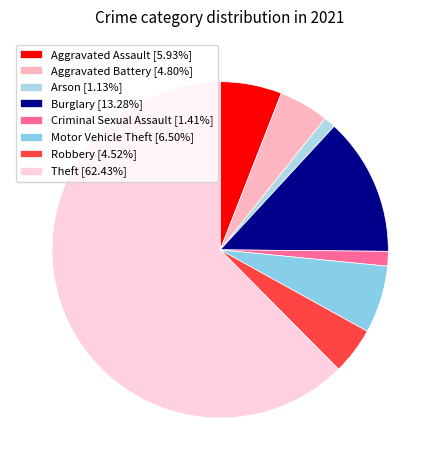

What percentage is the Theft slice, to the nearest percent?

62%